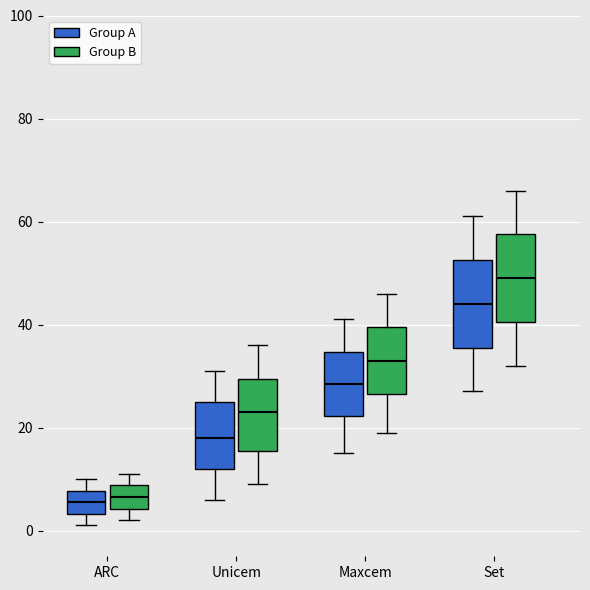

Where does the upper whisker of the box for Maxcem (Group B) end on the y-axis? The values are not printed on the chart, so give them approximately, as read against the axis.

46